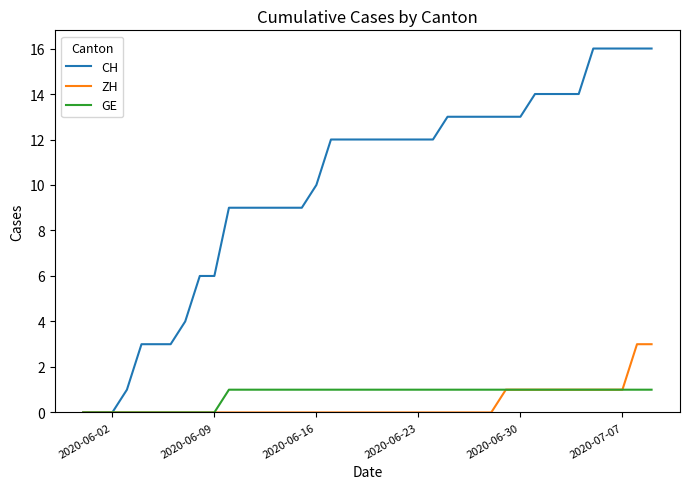

What is the greatest value displayed?

16